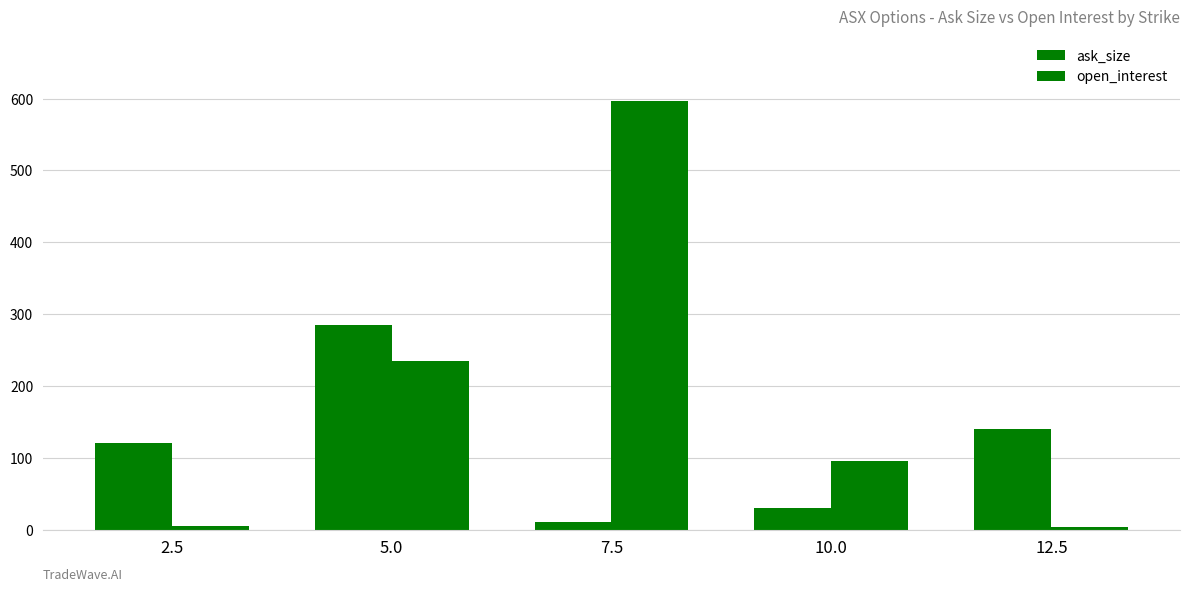

Count the number of categories in the chart.

5